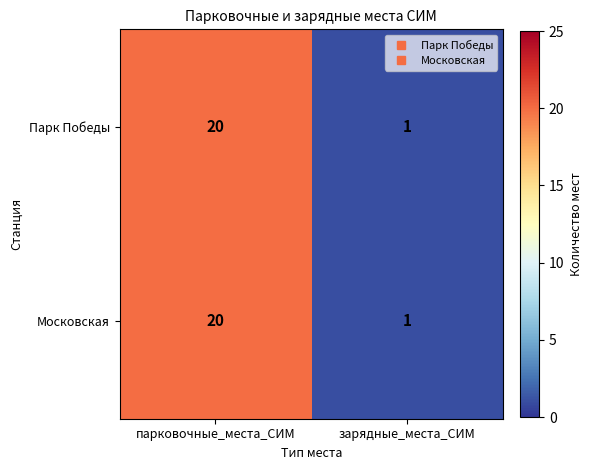

Rank the categories by Московская value from lowest to highest.

зарядные_места_СИМ, парковочные_места_СИМ